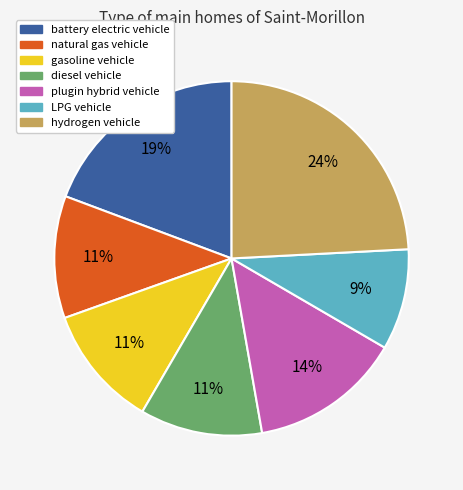

Does plugin hybrid vehicle account for over 50% of the chart?

No